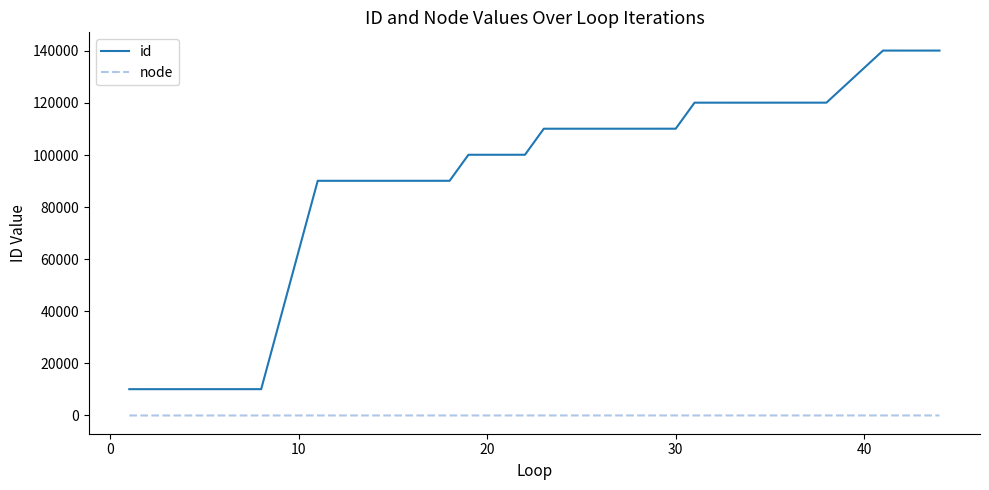

Which series has the widest spread of values?

id